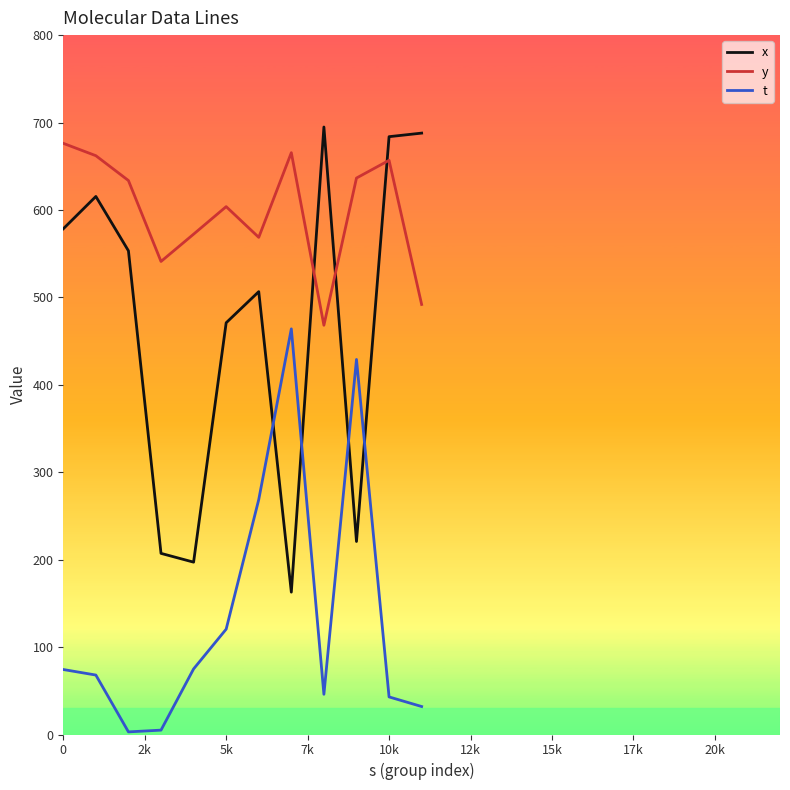

Which series has the largest total across all categories?

y